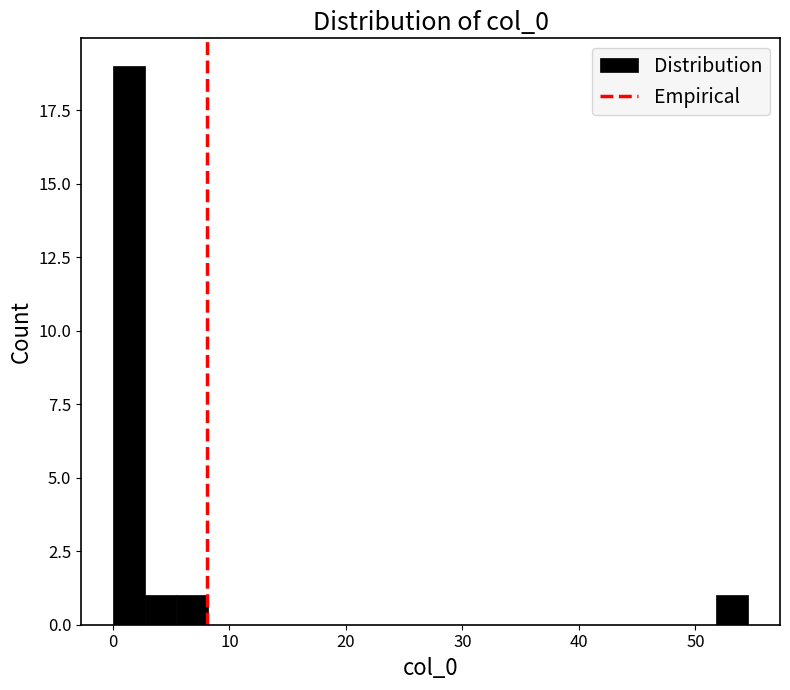

Around what value on the x-axis is the tallest bar? Give the approximate position of its centre, as read against the axis.

1